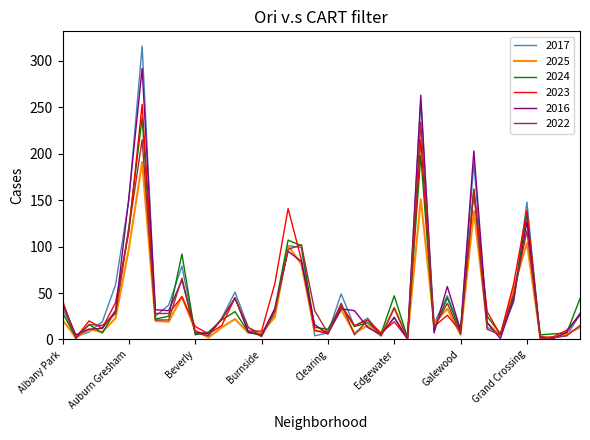

What is the maximum value for 2025?

191